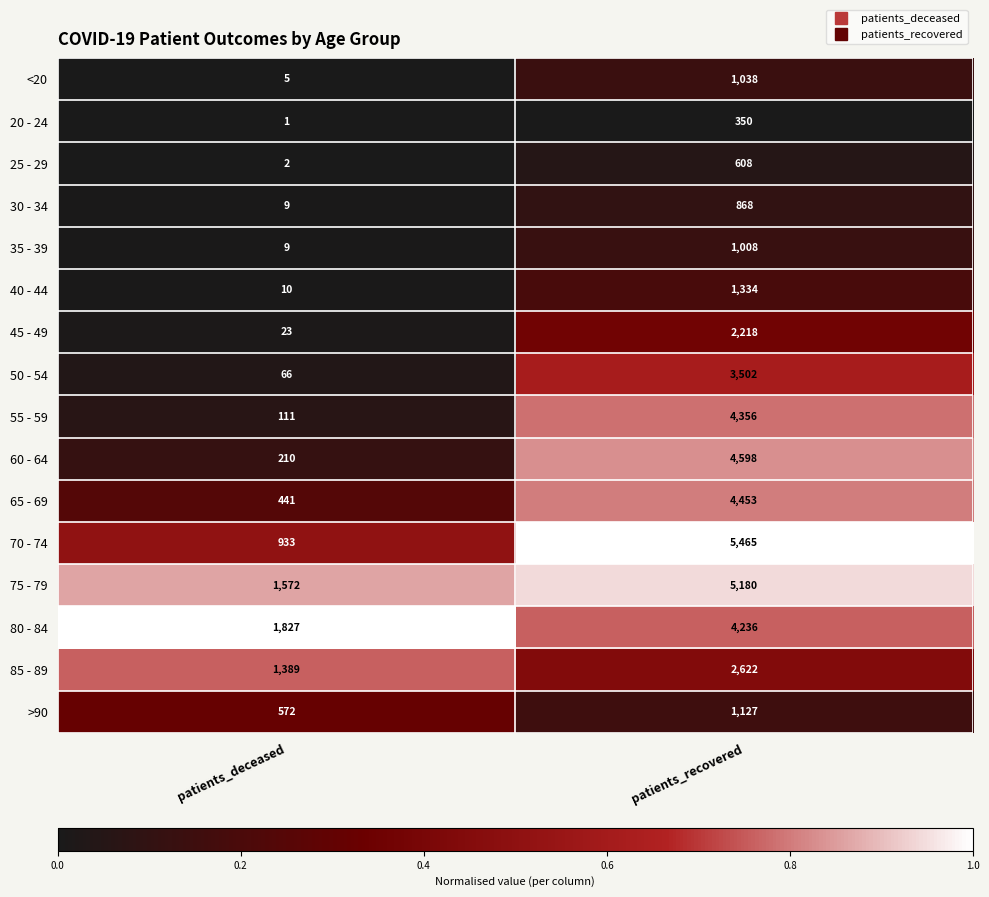

Rank the categories by >90 value from highest to lowest.

patients_recovered, patients_deceased